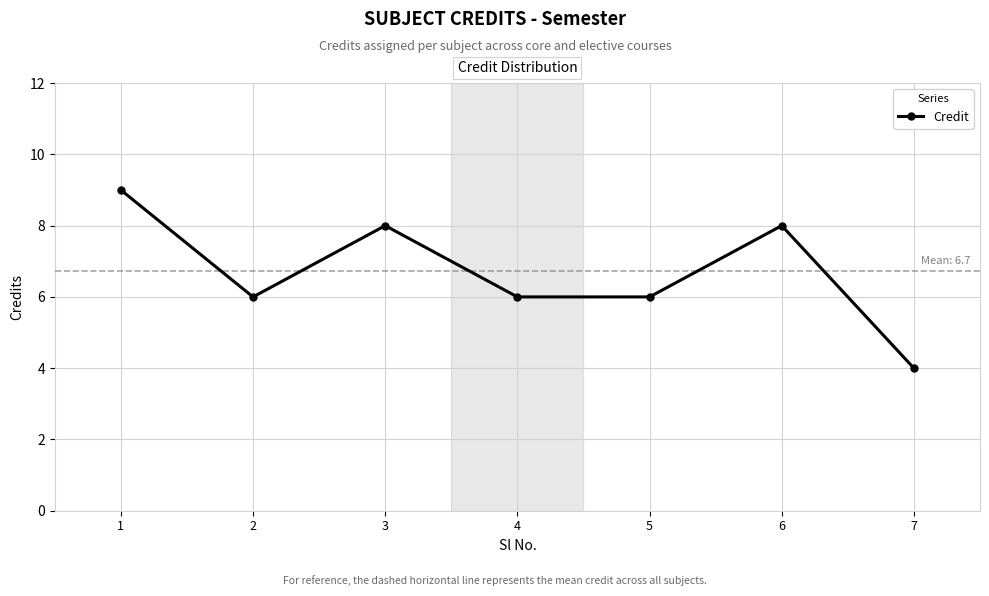

At which category does the data reach its first local peak?

3